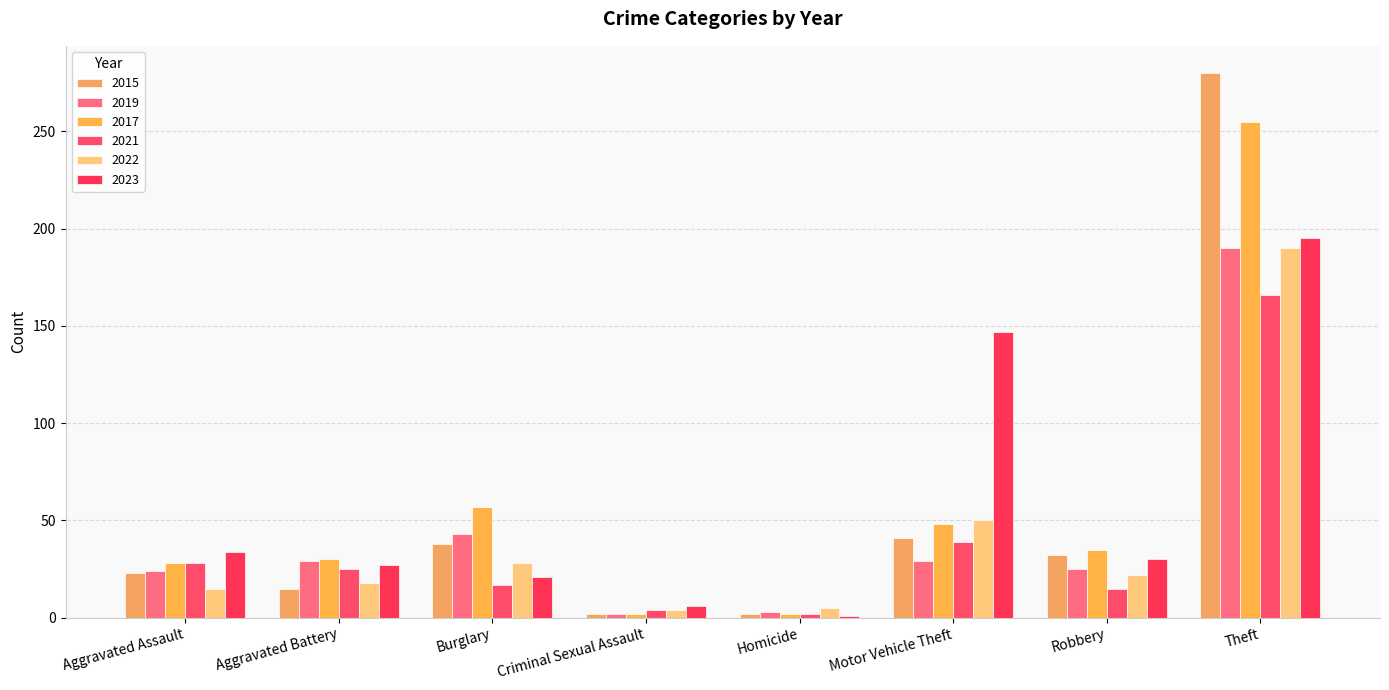

What is the difference between the maximum and minimum values in the 2019 series?

188